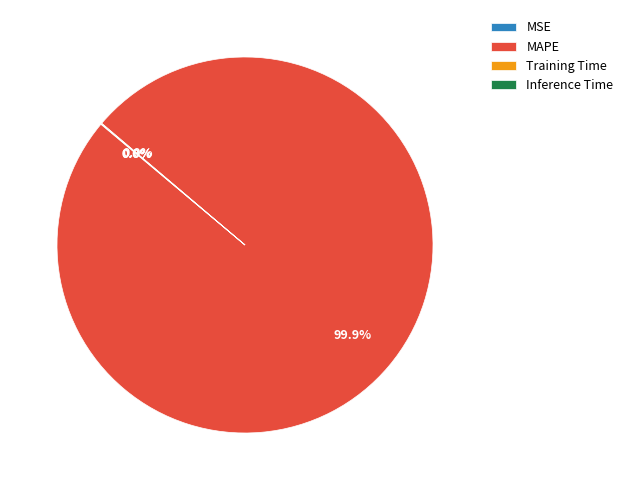

Which category has the biggest portion of the pie?

MAPE